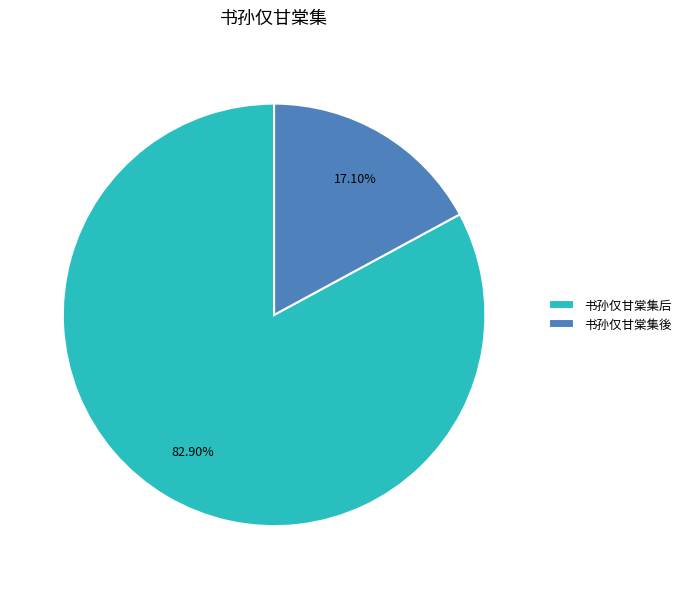

Is the sum of 书孙仅甘棠集後 and 书孙仅甘棠集后 greater than half?

Yes